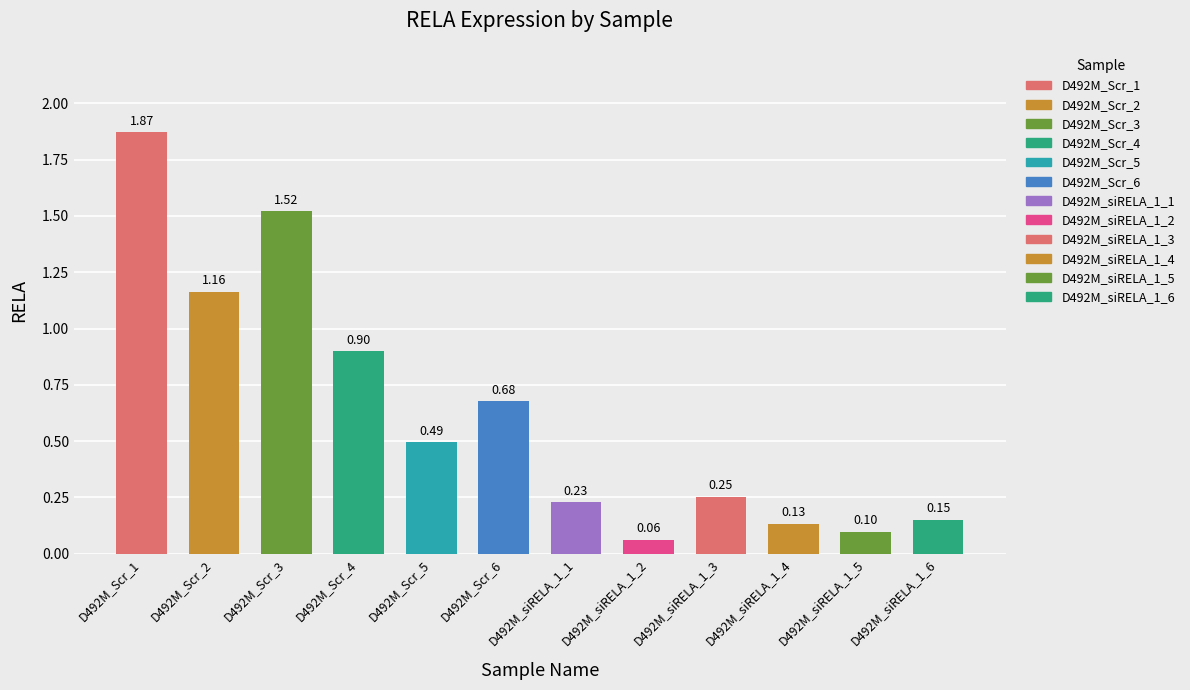

Reading right to left, what are all the values shown in this chart?

D492M_Scr: 0.7	0.5	0.9	1.5	1.2	1.9
D492M_siRELA_1: 0.2	0.1	0.1	0.3	0.1	0.2